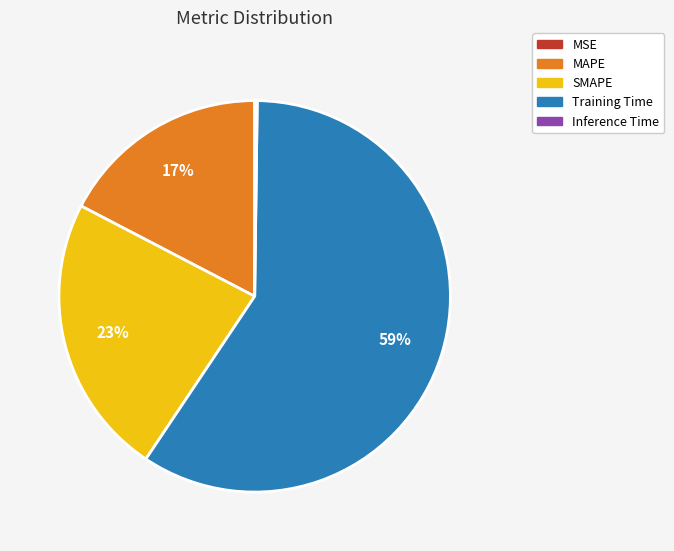

To the nearest percent, what is the combined percentage of Training Time and MAPE?

77%